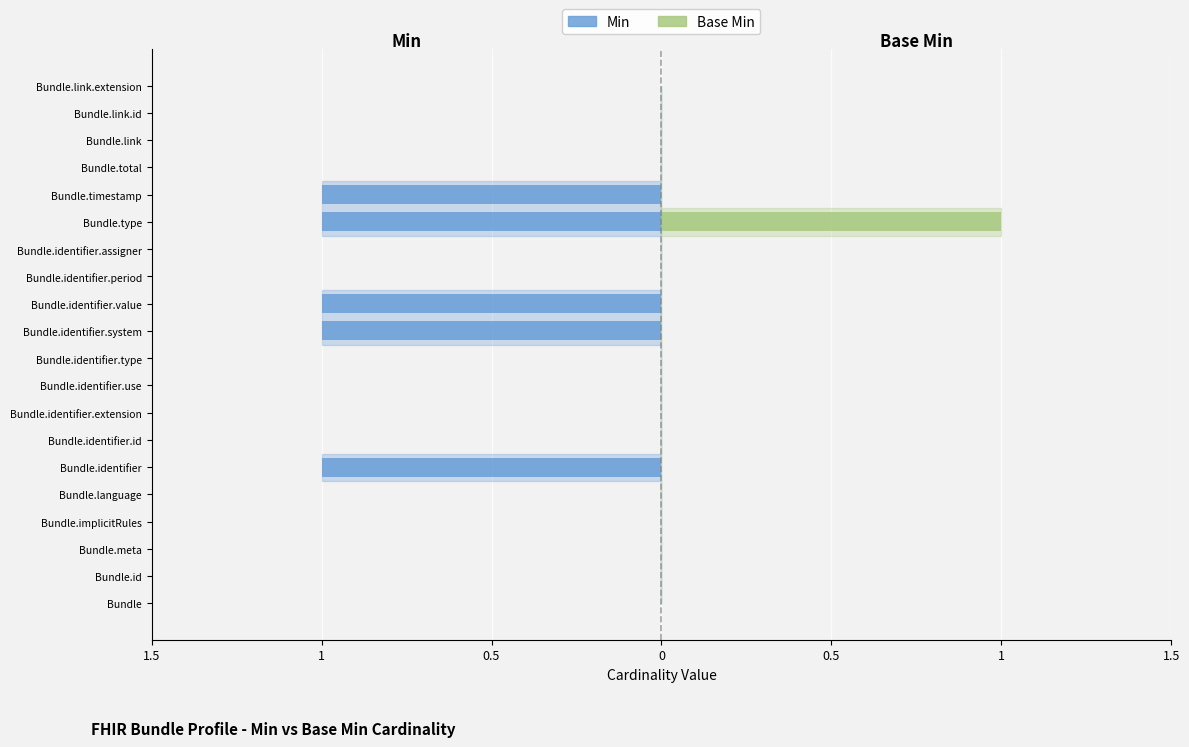

How many series are shown in this chart?

2